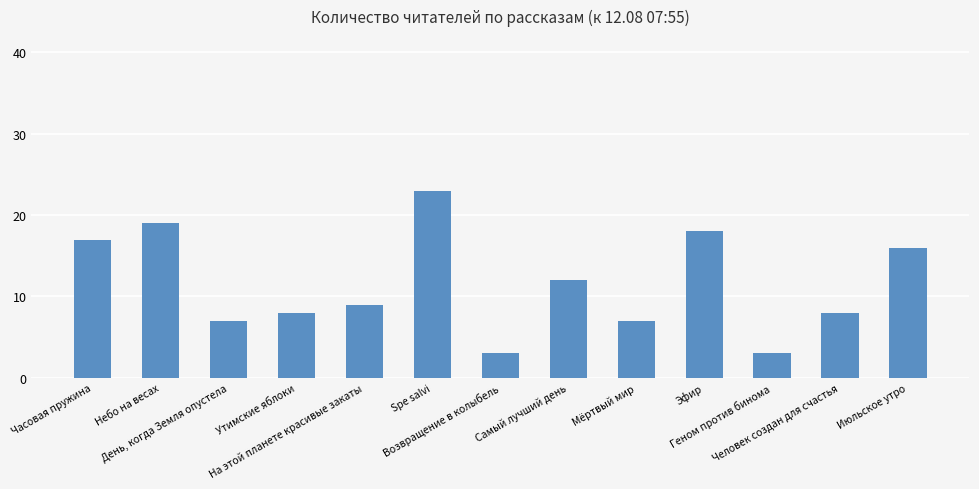

What is the sum of the values at Небо на весах and Эфир?

37